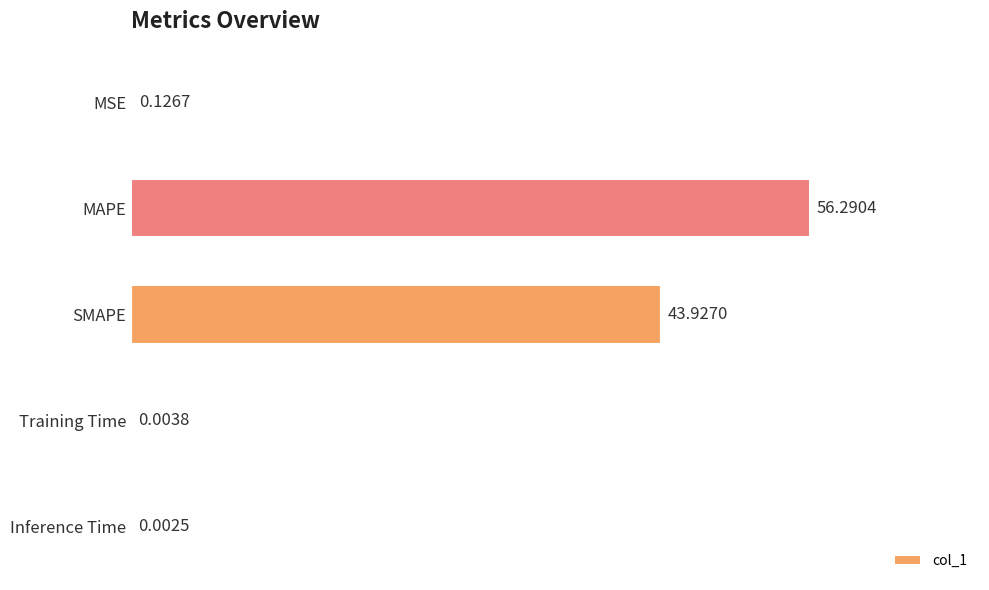

What is the greatest value displayed?

56.3